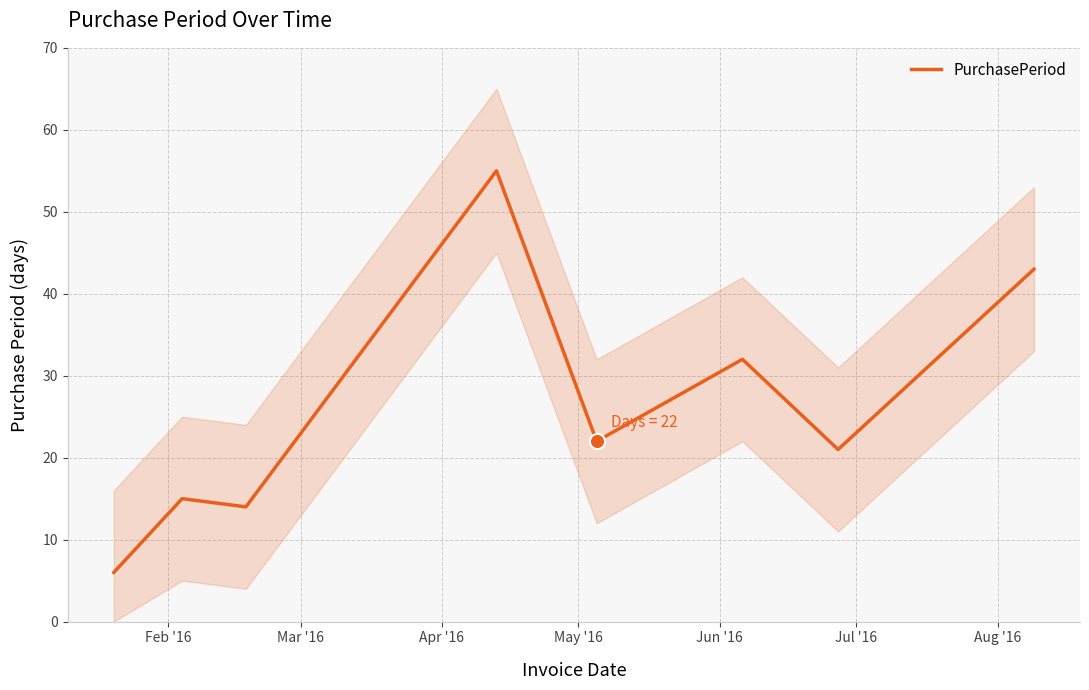

What is the change in value from Feb '16 to Jul '16?

+26